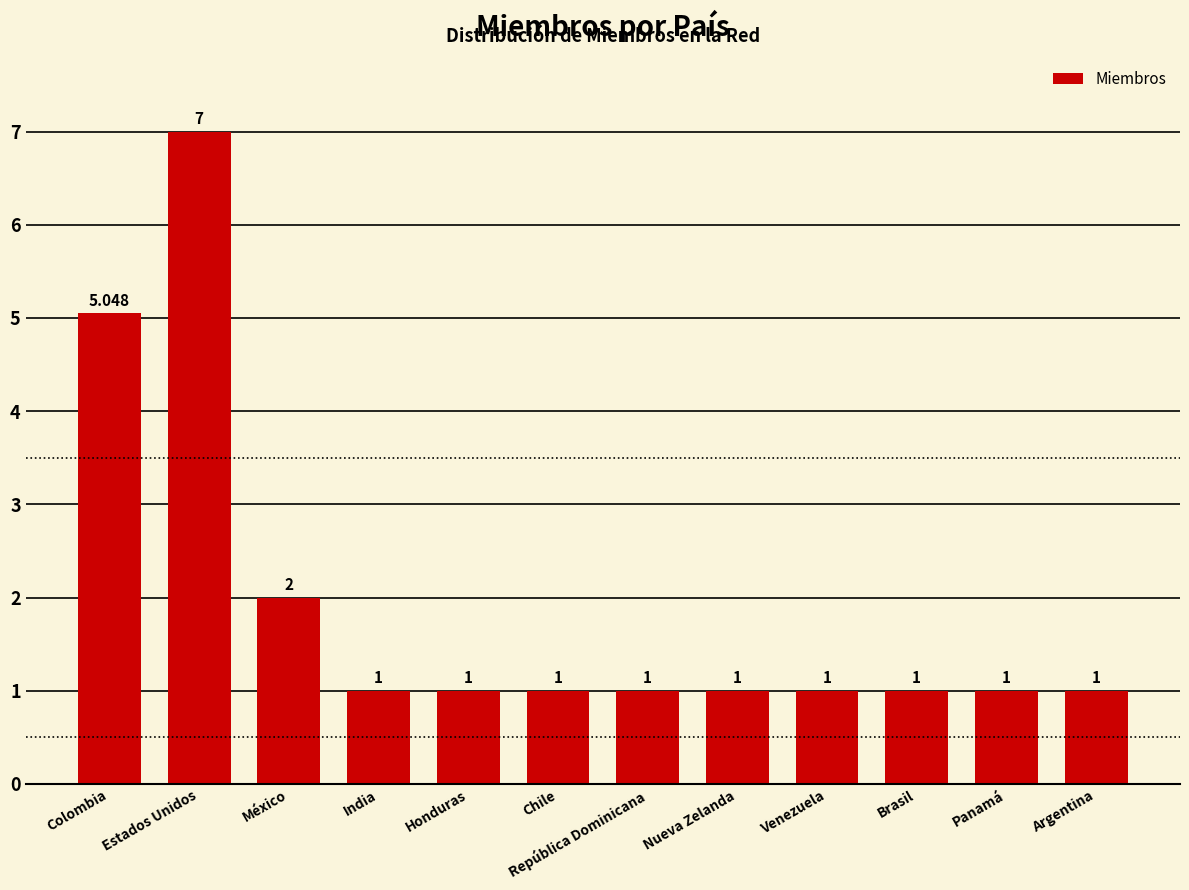

What is the label of the 1st bar from the left?

Colombia